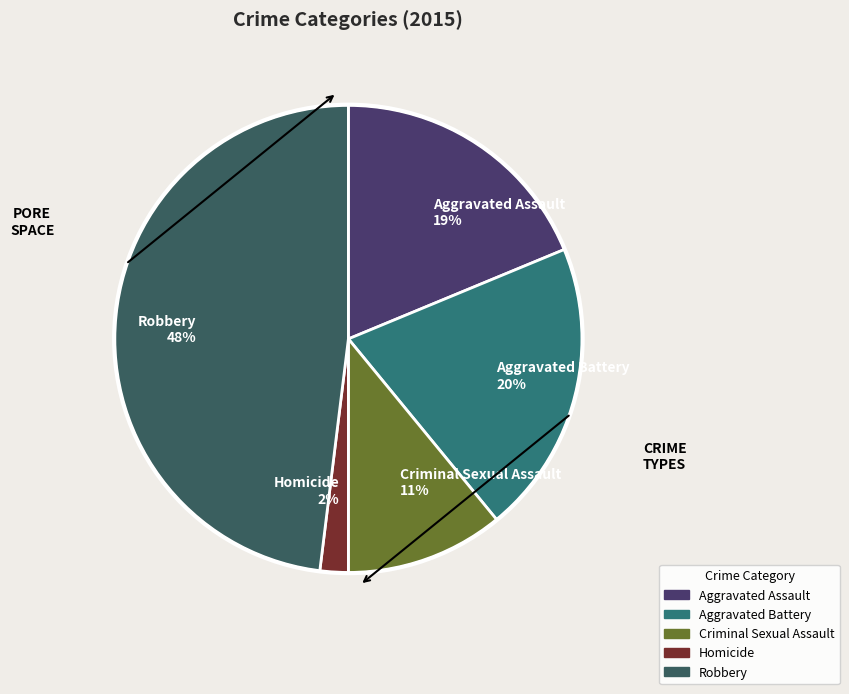

To the nearest percent, what is the combined percentage of Homicide and Criminal Sexual Assault?

13%